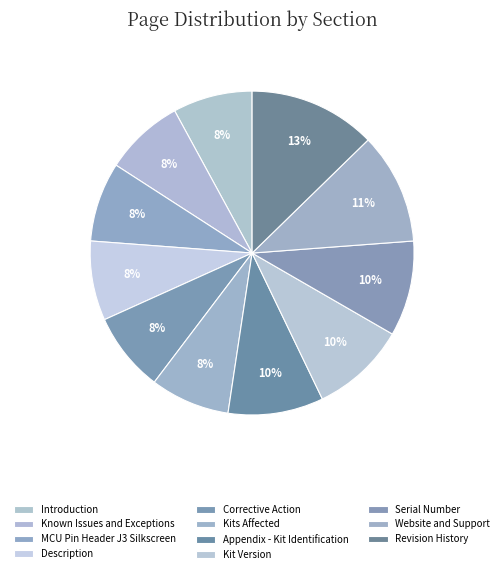

Combined, what portion of the pie is Serial Number and Kits Affected?

17.5%